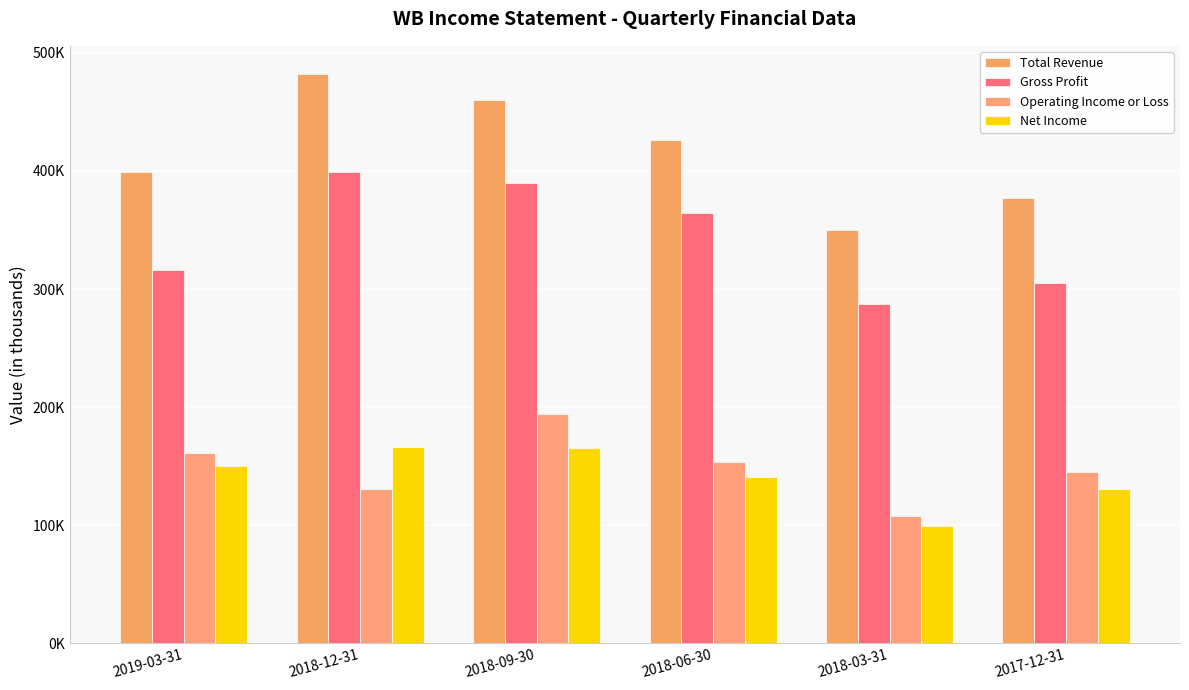

Which series has the widest spread of values?

Total Revenue